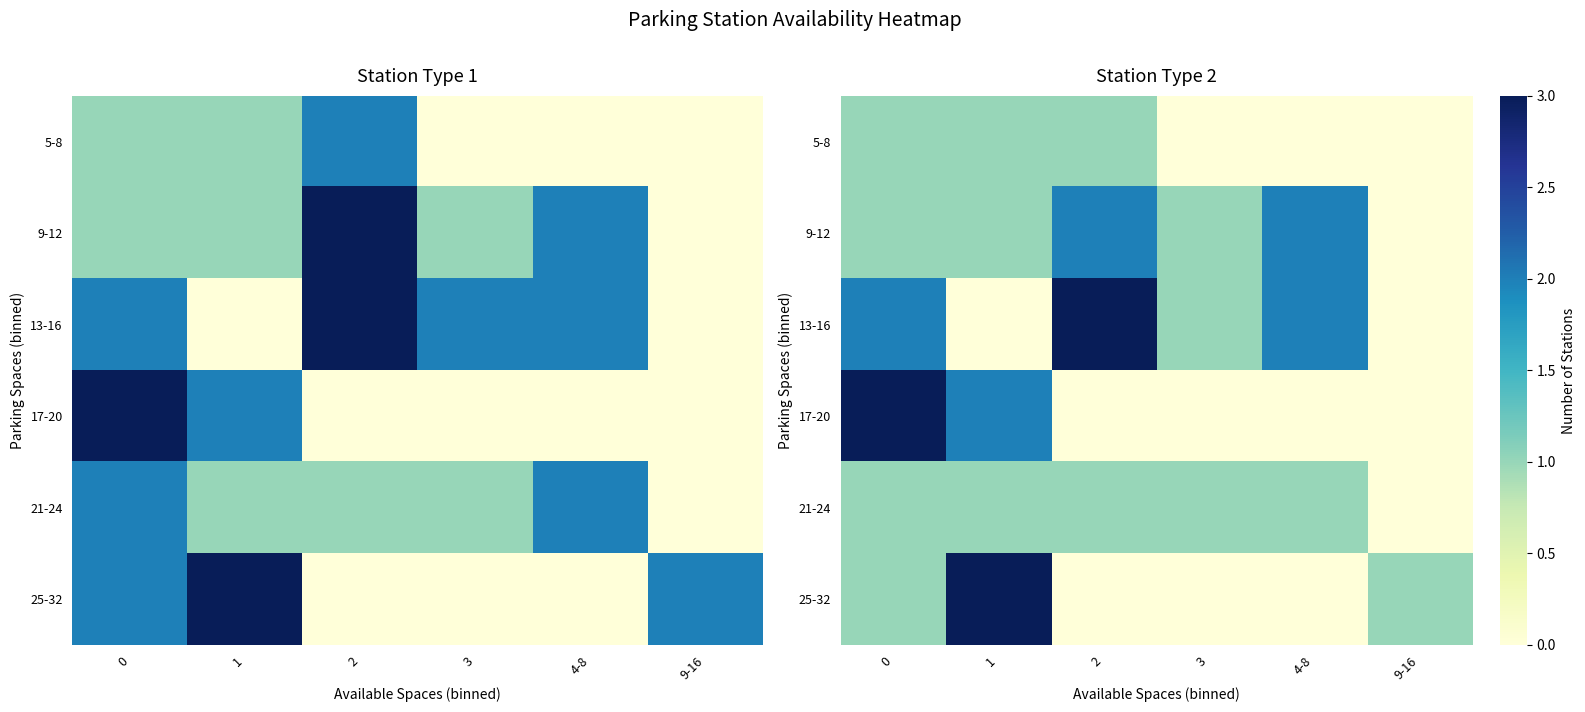

What is the sum of the row_0 values at 0 and 9-16?

1